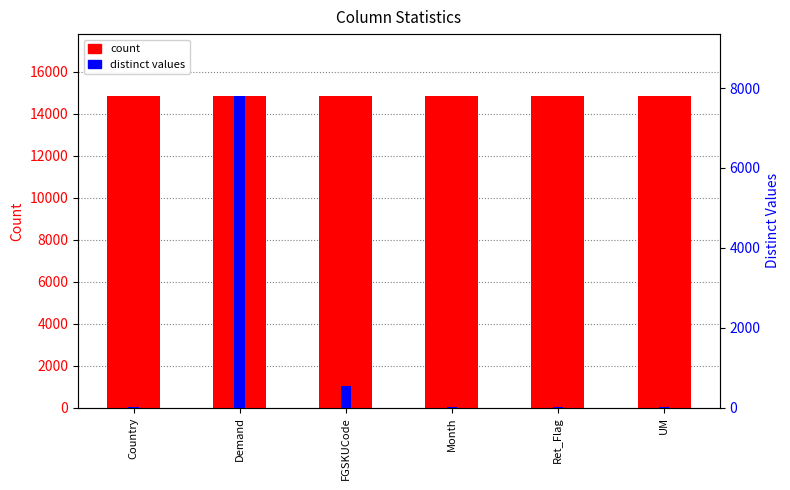

What is the total value across all series at Country?

14842